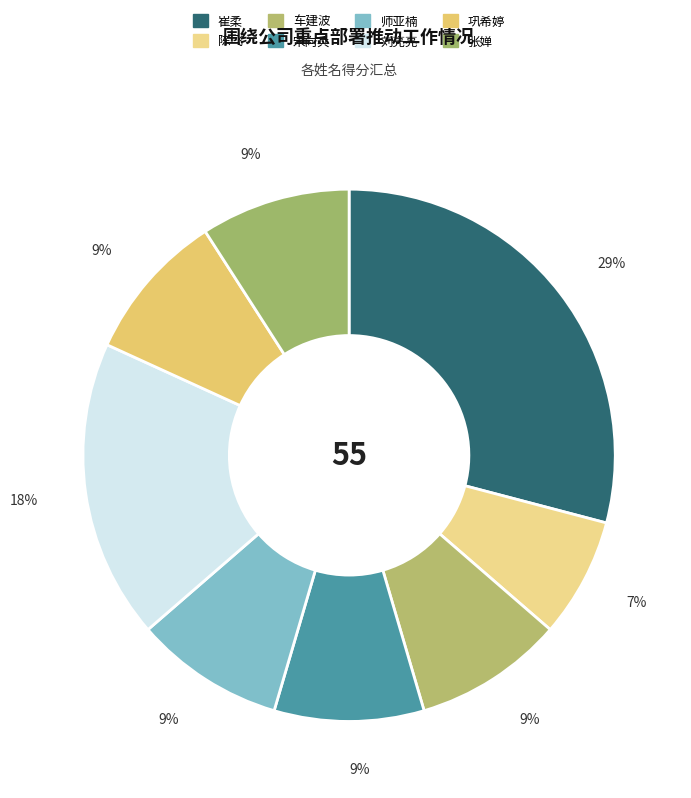

The 宋向兵 slice represents 1% of the pie. True or false?

False